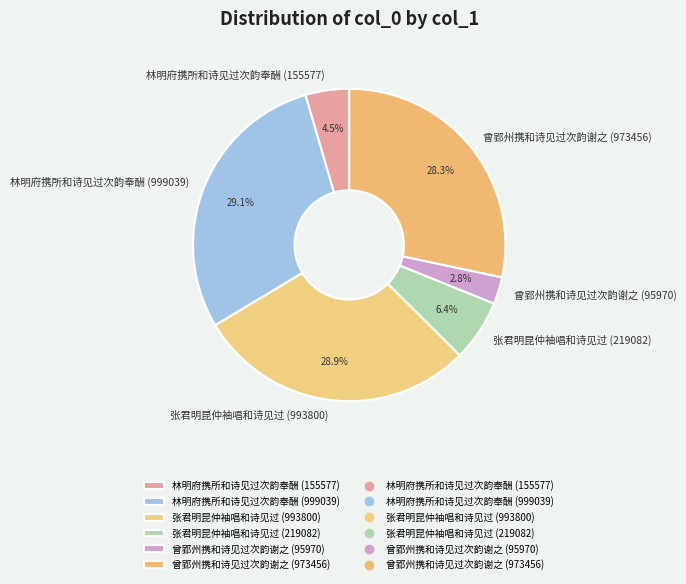

Does 林明府携所和诗见过次韵奉酬 (999039) represent more than half of the total?

No